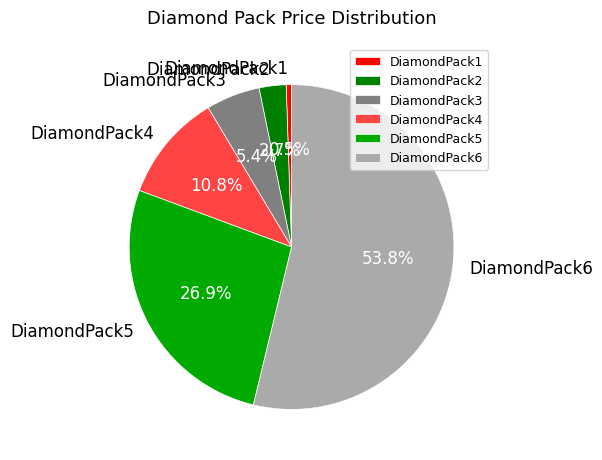

Which slice is the smallest?

DiamondPack1